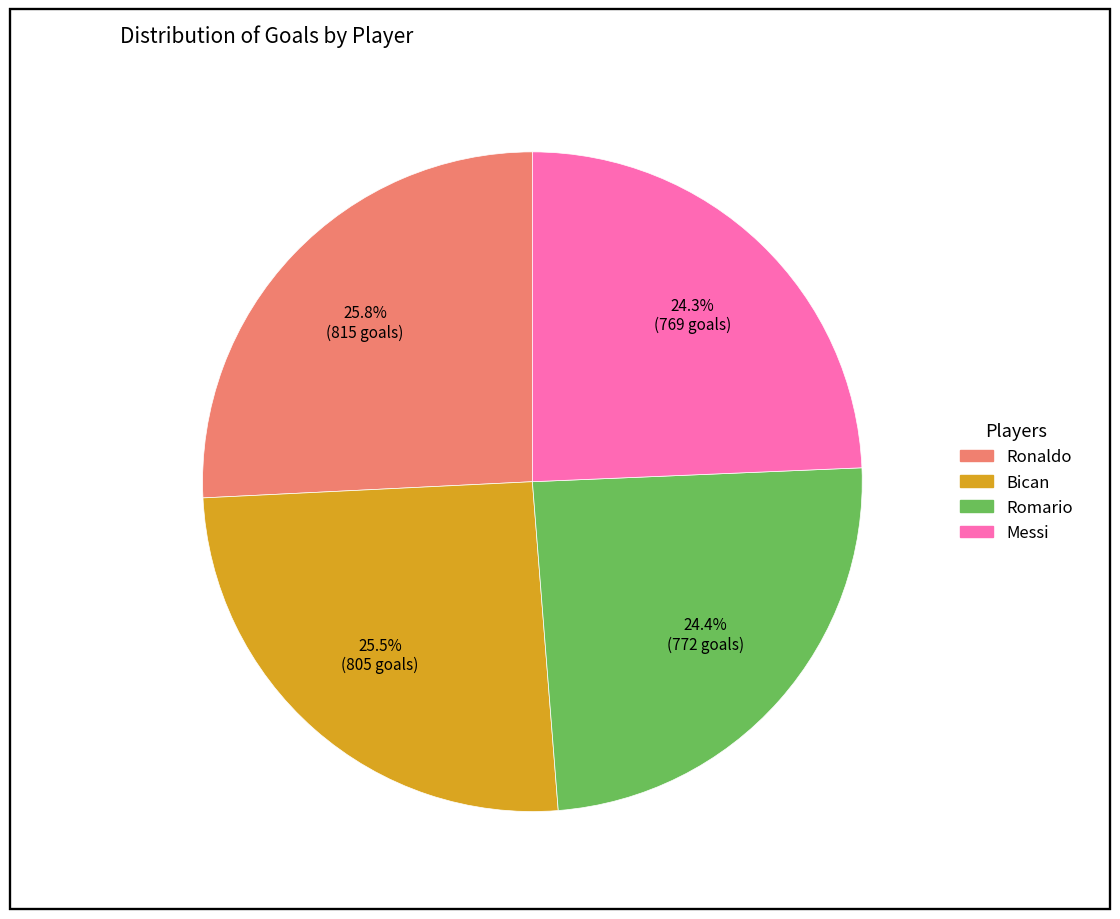

Which has a higher value, Bican or Messi?

Bican